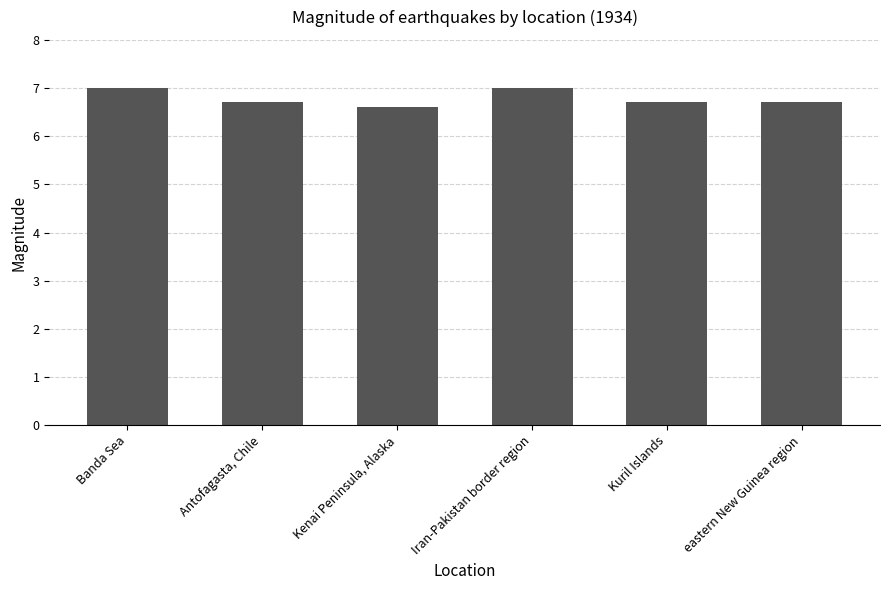

True or false: the data shows 9.5 at Iran-Pakistan border region.

False